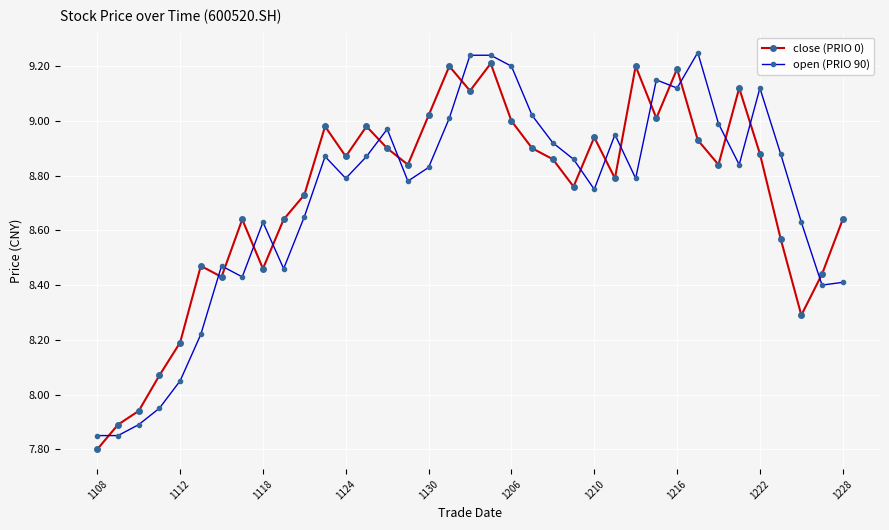

True or false: open (PRIO 90) has more than 2 points higher than both neighbors.

True